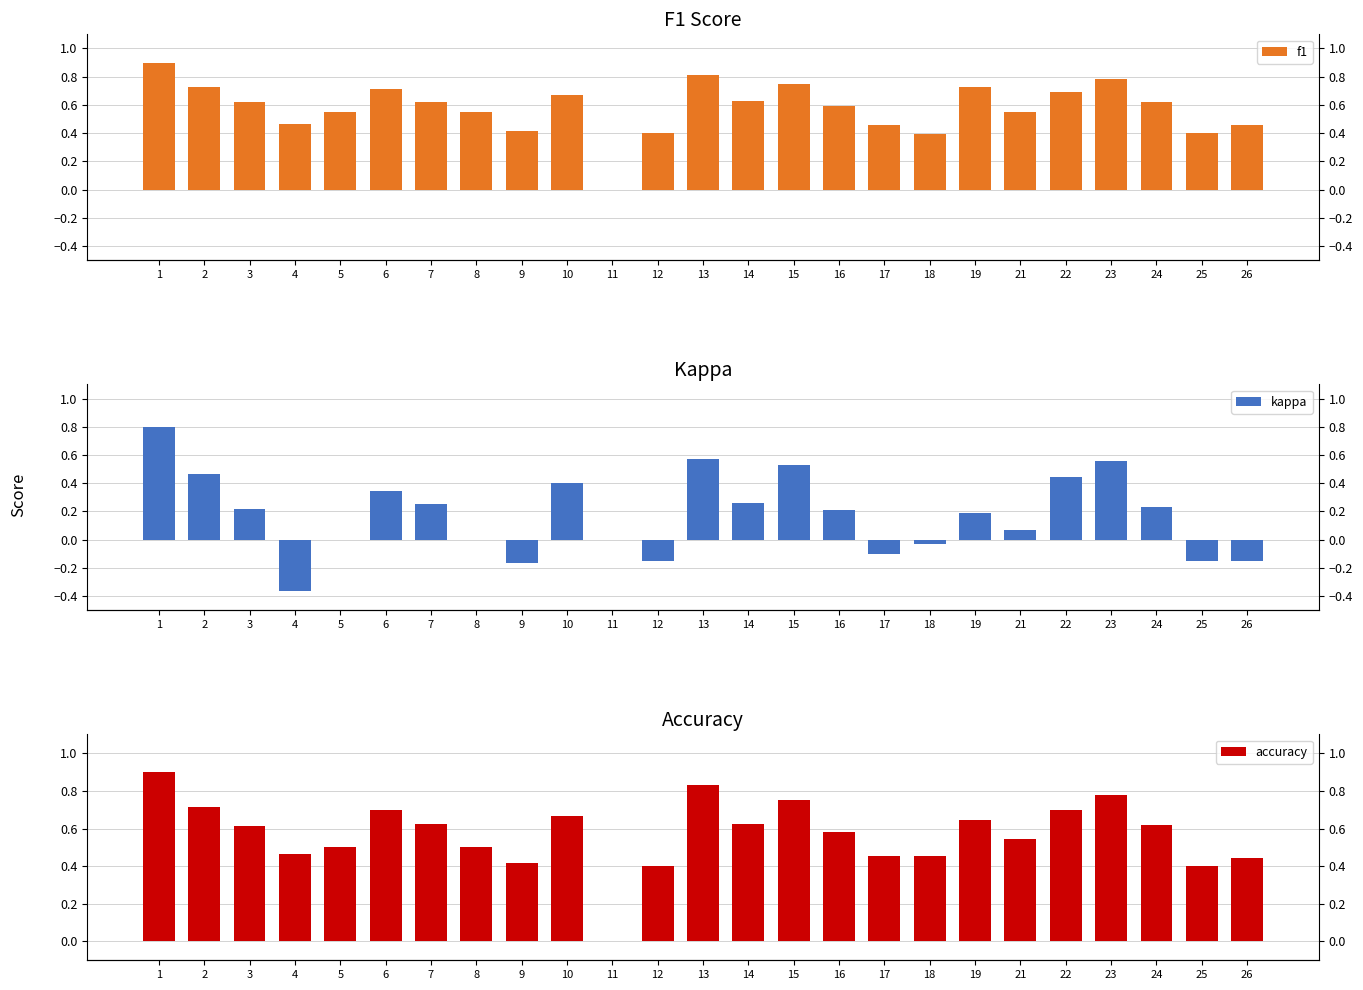

Reading right to left, what are all the values shown in this chart?

f1: 0.5	0.4	0.6	0.8	0.7	0.6	0.7	0.4	0.5	0.6	0.8	0.6	0.8	0.4	0.0	0.7	0.4	0.5	0.6	0.7	0.5	0.5	0.6	0.7	0.9
kappa: -0.2	-0.2	0.2	0.6	0.4	0.1	0.2	-0.0	-0.1	0.2	0.5	0.3	0.6	-0.2	0.0	0.4	-0.2	0.0	0.2	0.3	0.0	-0.4	0.2	0.5	0.8
accuracy: 0.4	0.4	0.6	0.8	0.7	0.5	0.6	0.5	0.5	0.6	0.8	0.6	0.8	0.4	0.0	0.7	0.4	0.5	0.6	0.7	0.5	0.5	0.6	0.7	0.9